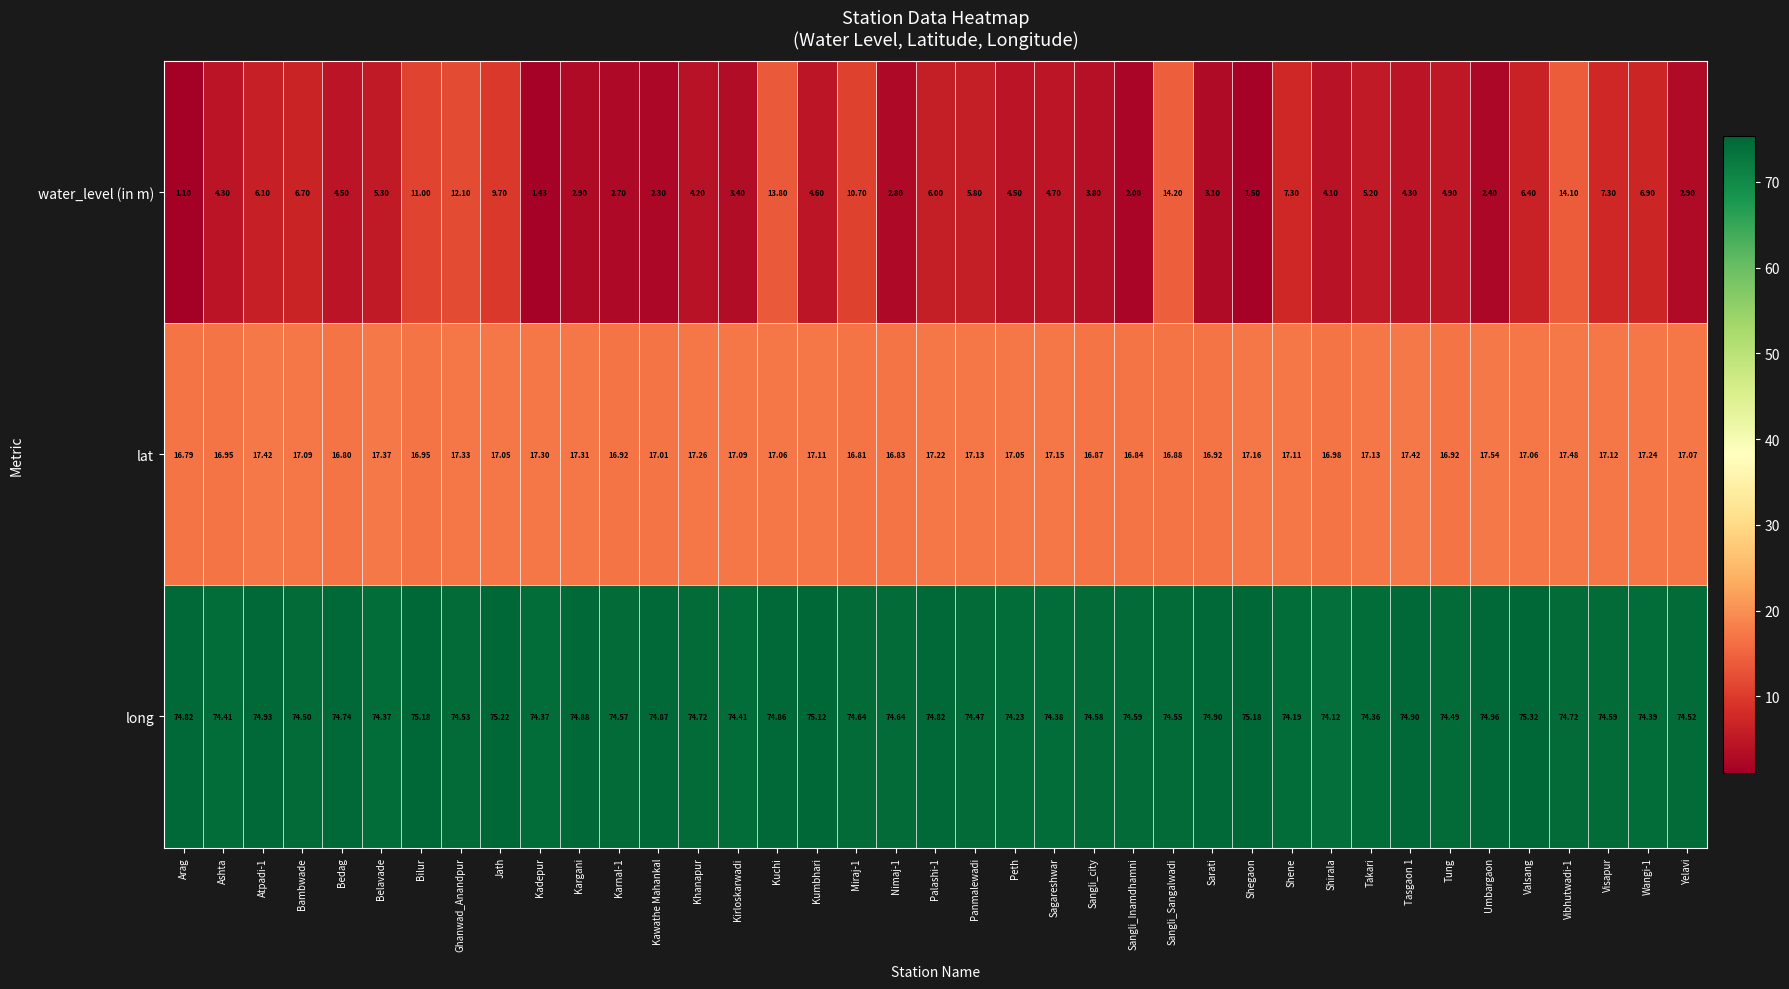

What is the spread (max minus min) of values at Kumbhari?

70.5